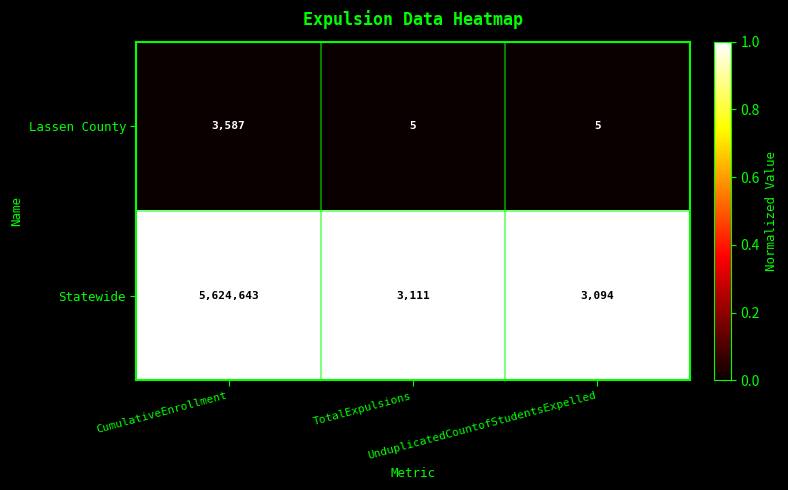

Which series has the largest range (max minus min)?

Statewide